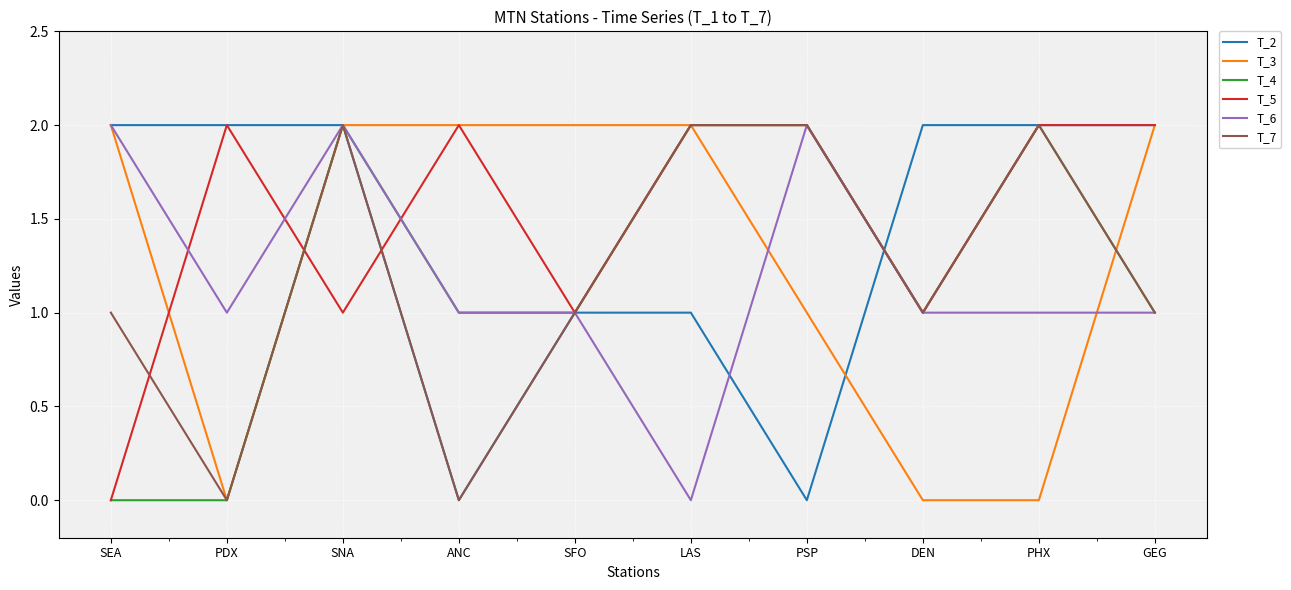

At which label is T_3 closest to 1?

PSP